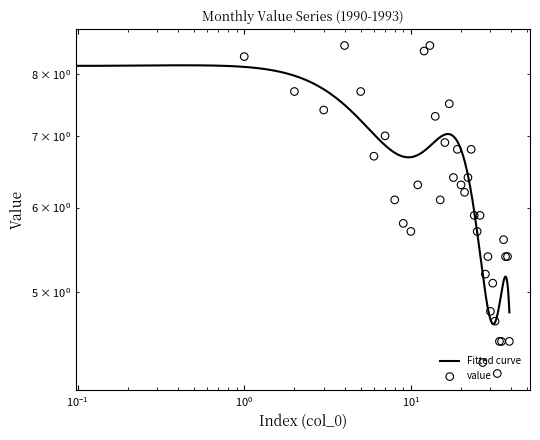

Approximately how many times larger is the value at 1991-01-01 compared to 1993-02-01?

1.6